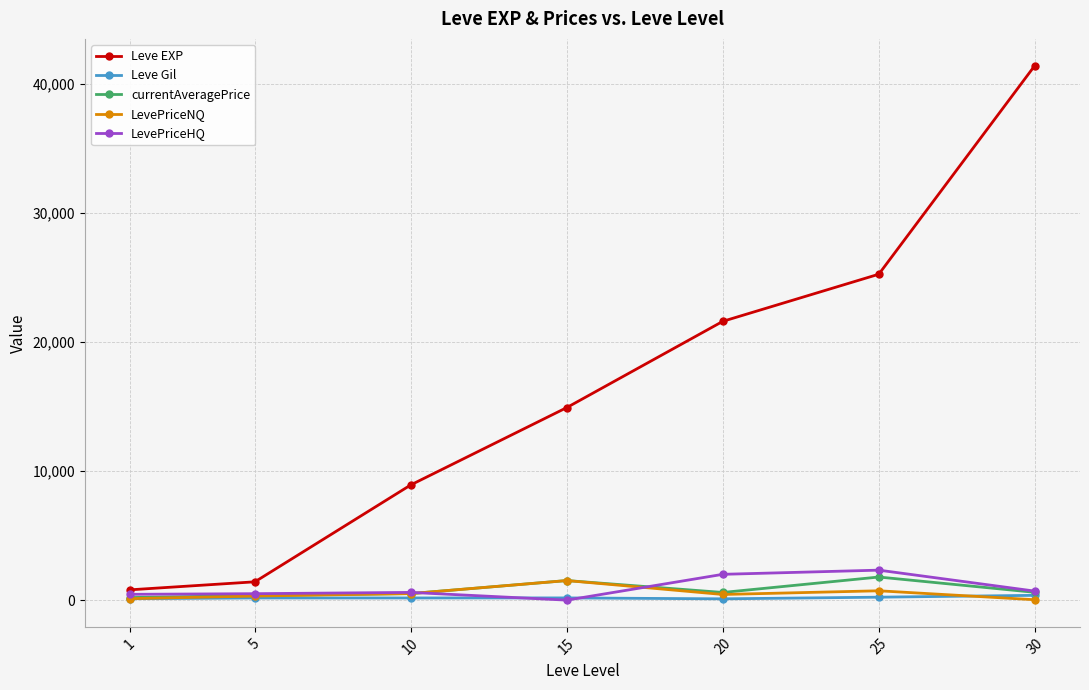

What is the approximate value of Leve Gil at 20?

101.0